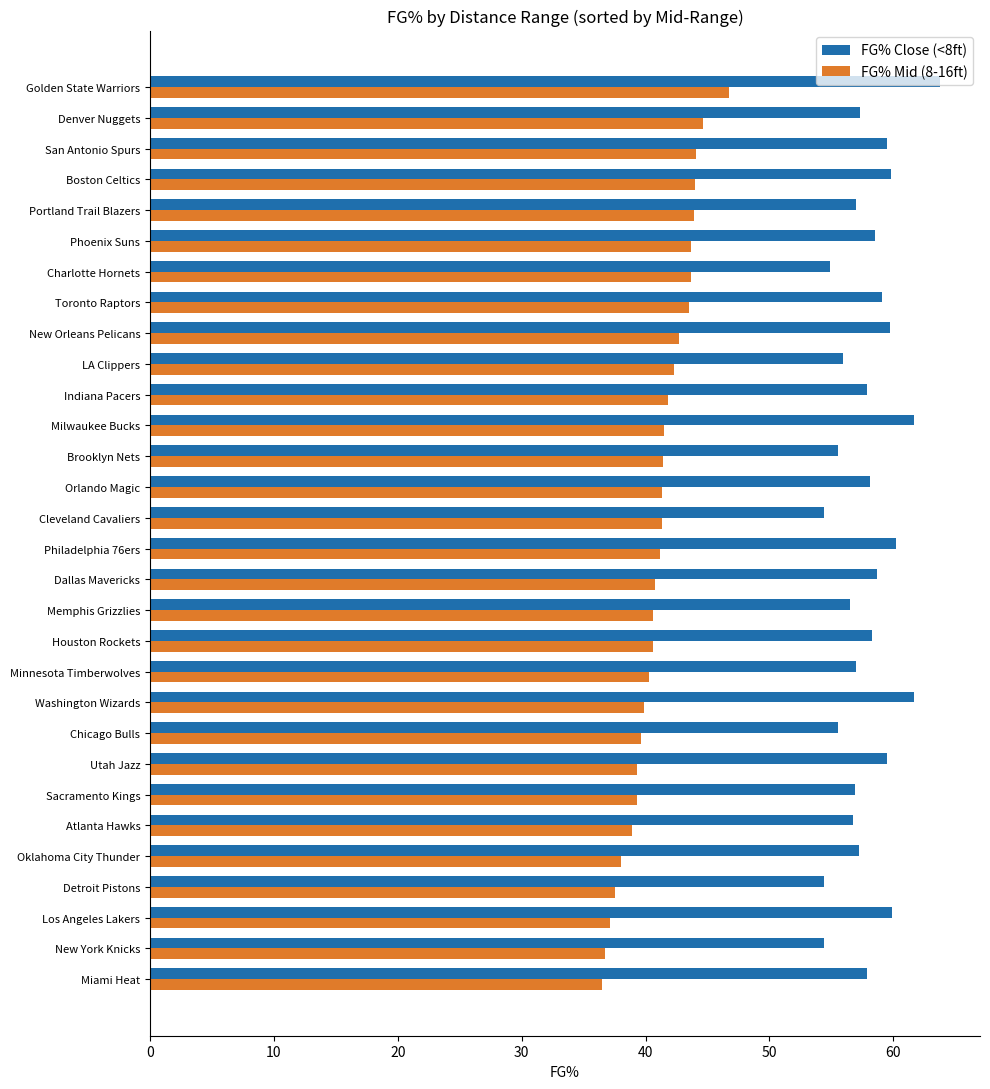

What is the difference between the maximum and second lowest values in the FG% Close (<8ft) series?

9.4